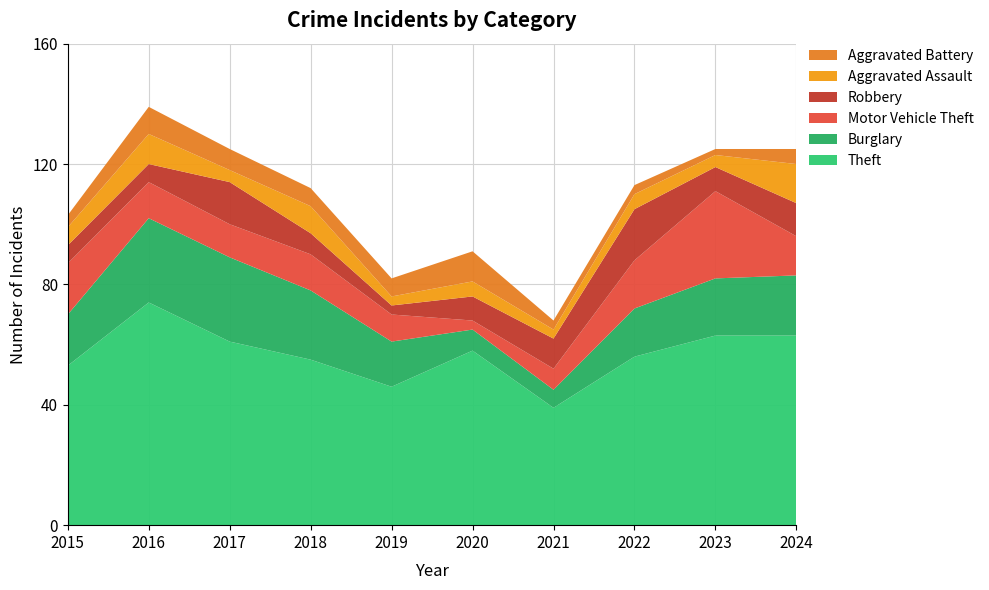

Reading left to right, transcribe all the data shown in this chart.

Theft: 53	74	61	55	46	58	39	56	63	63
Burglary: 17	28	28	23	15	7	6	16	19	20
Motor Vehicle Theft: 17	12	11	12	9	3	7	16	29	13
Robbery: 6	6	14	7	3	8	10	17	8	11
Aggravated Assault: 6	10	4	9	3	5	3	5	4	13
Aggravated Battery: 4	9	7	6	6	10	3	3	2	5